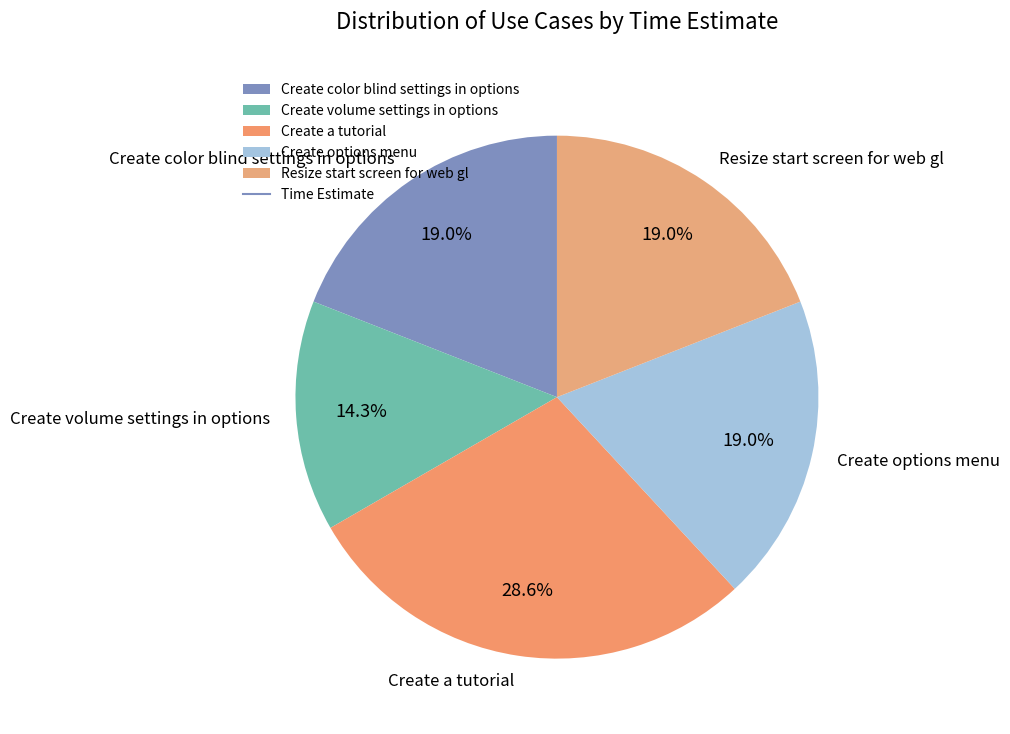

Which slice is the largest?

Create a tutorial